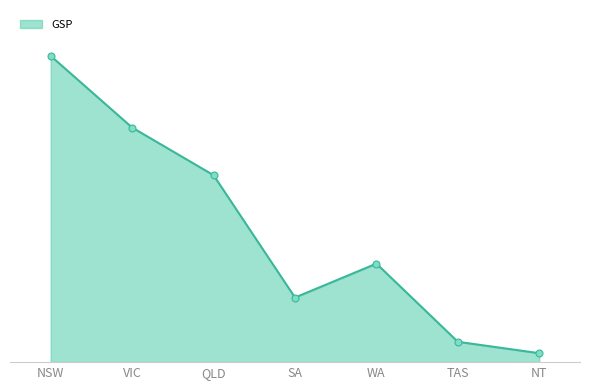

Reading left to right, extract all data points from this chart.

NSW=8547373	VIC=6548040	QLD=5217653	SA=1803192	WA=2749864	TAS=567909	NT=249200